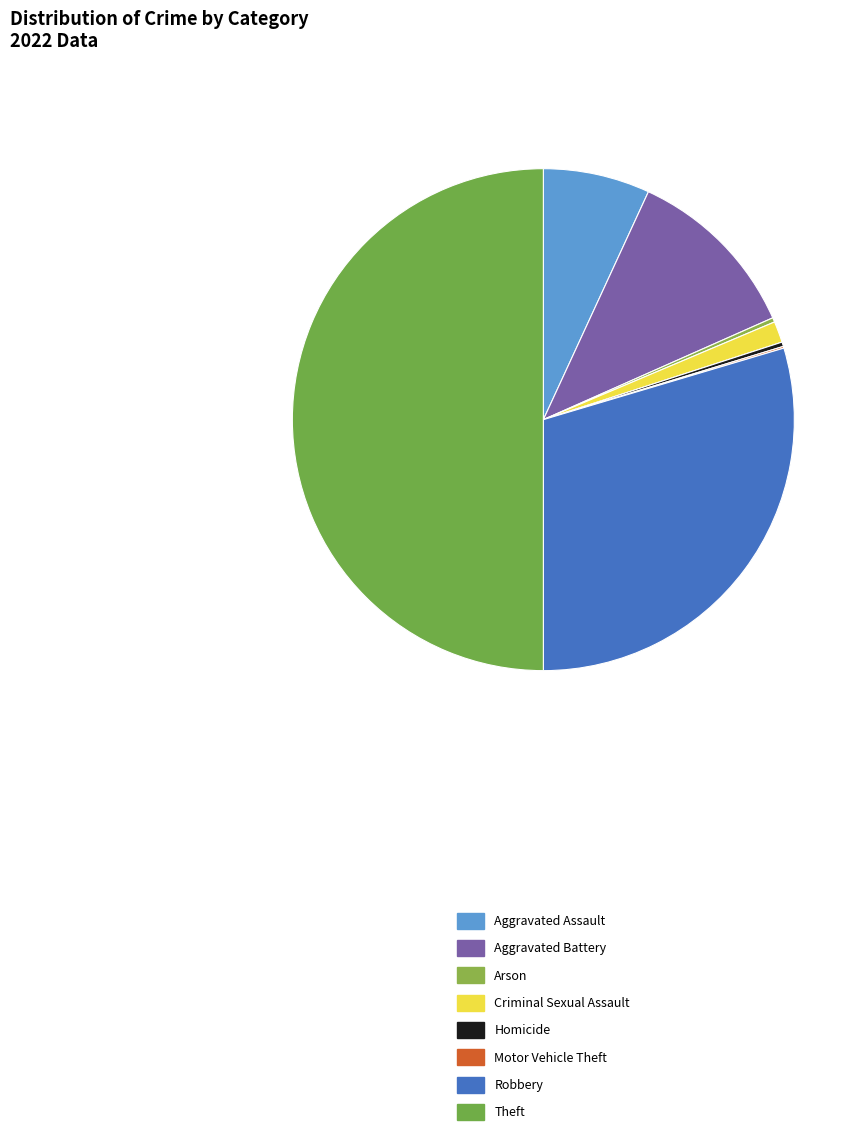

What is the largest slice in the pie chart?

Theft